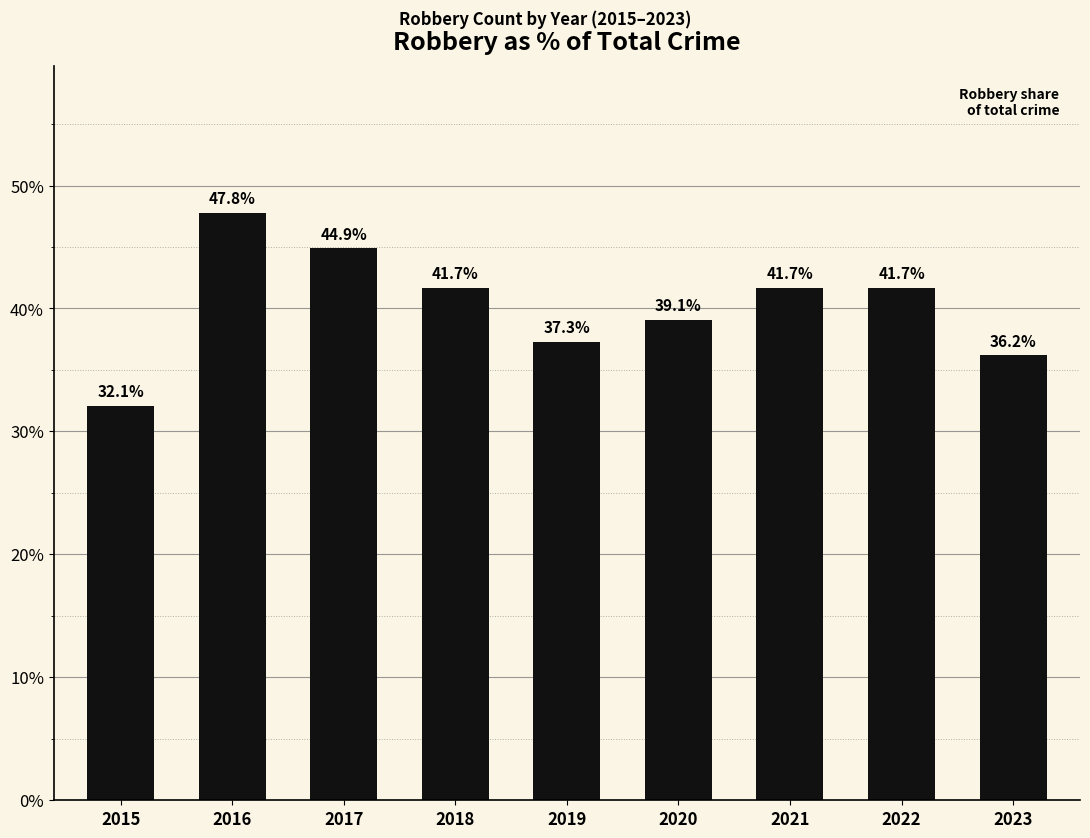

The value at 2022 is 41.7. True or false?

True